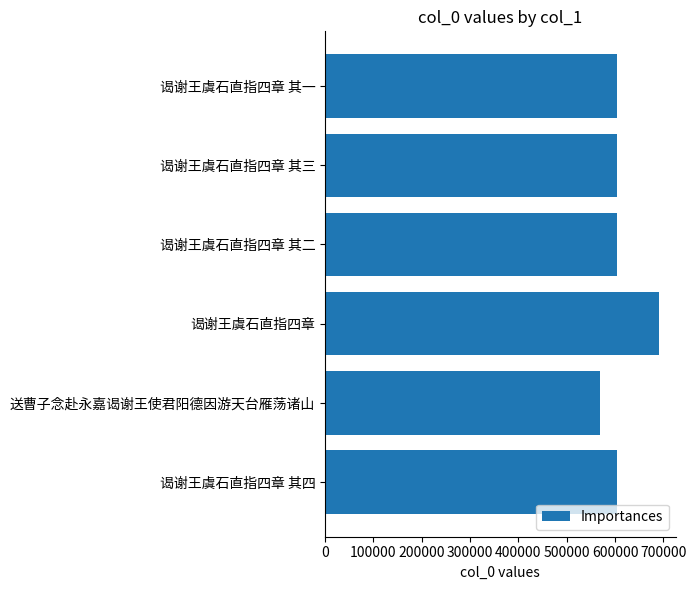

What is the smallest value displayed?

569634